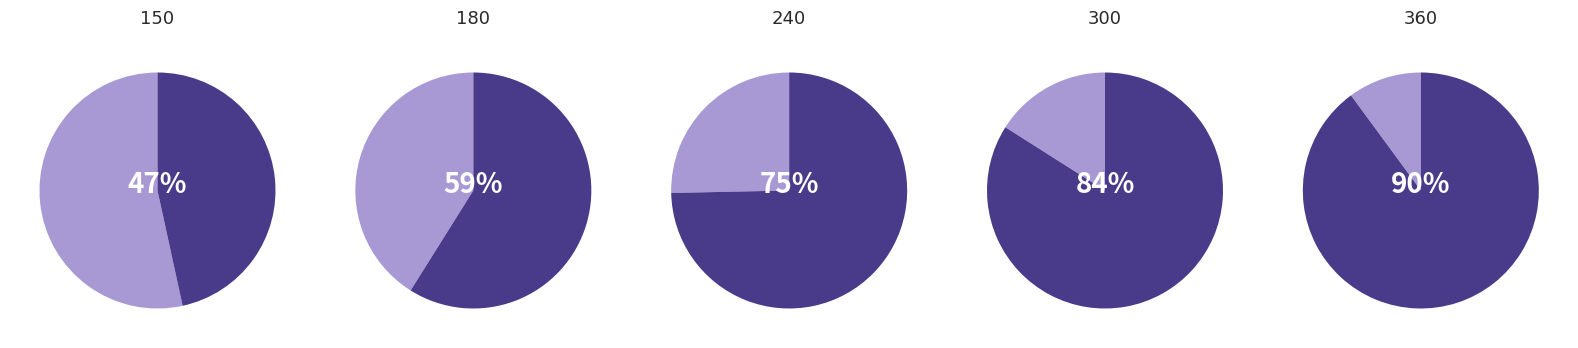

What is the change in value from 180 to 300?

+25.1